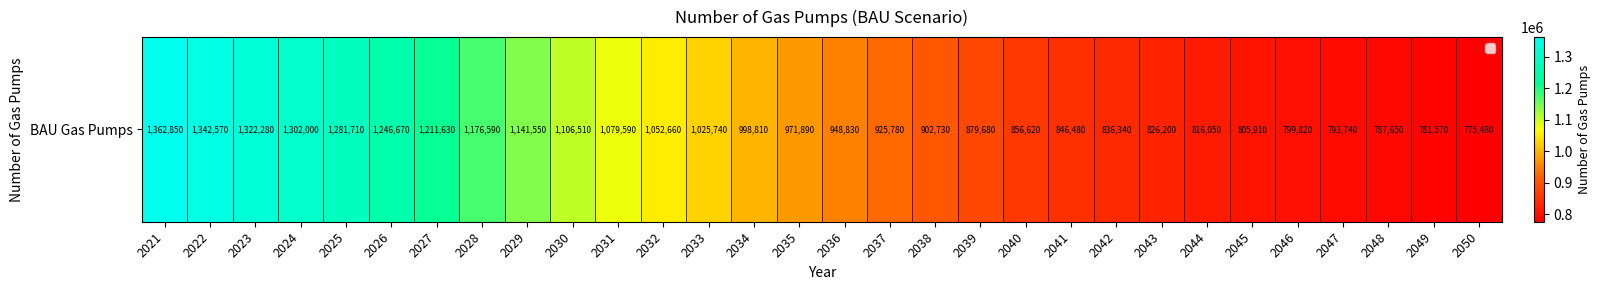

Where does the data first go above 971890?

2021